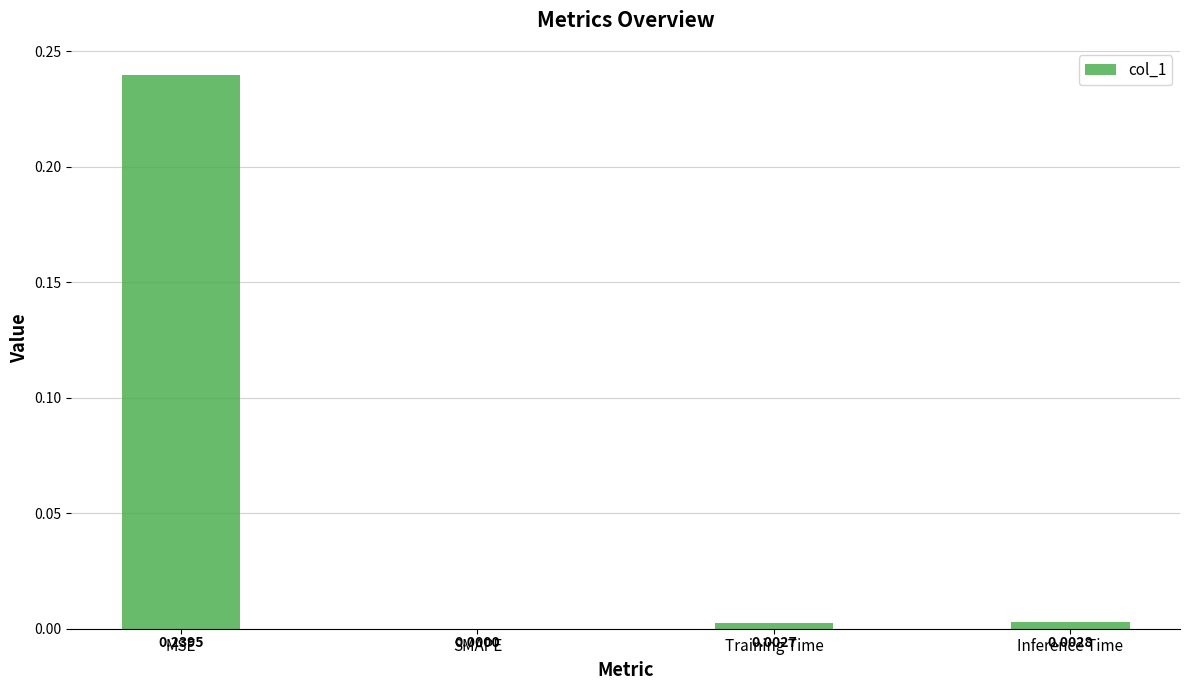

True or false: the data shows 0.0 at Inference Time.

True